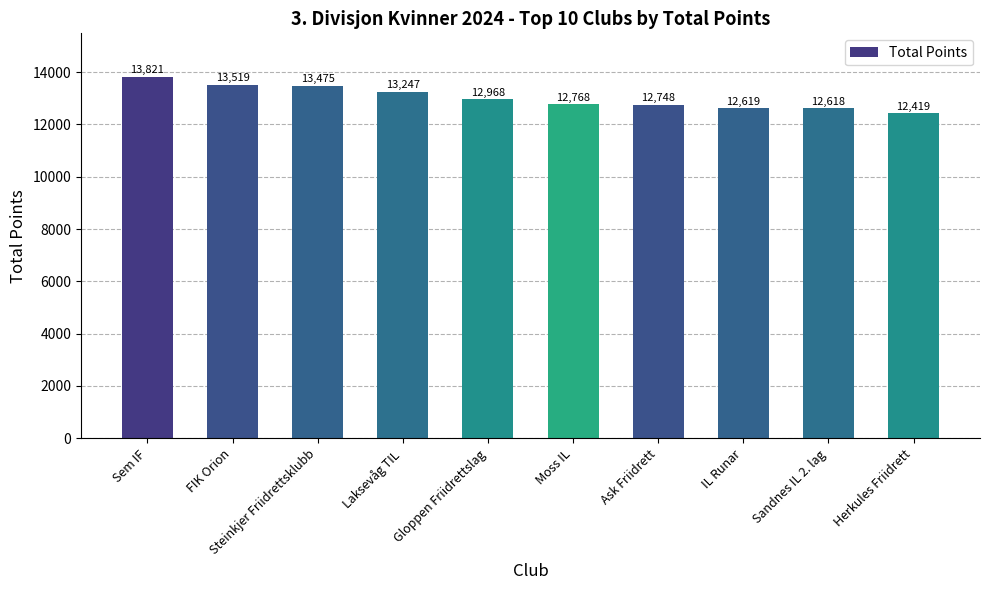

What is the ratio of the value at FIK Orion to the value at Steinkjer Friidrettsklubb?

1.0